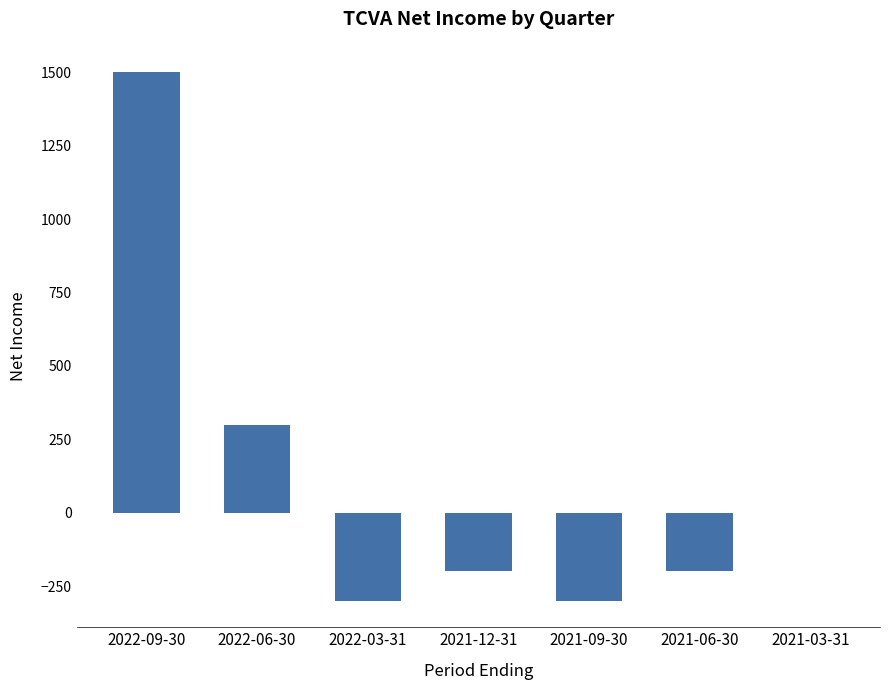

What is the difference between the values at 2021-03-31 and 2021-12-31?

200